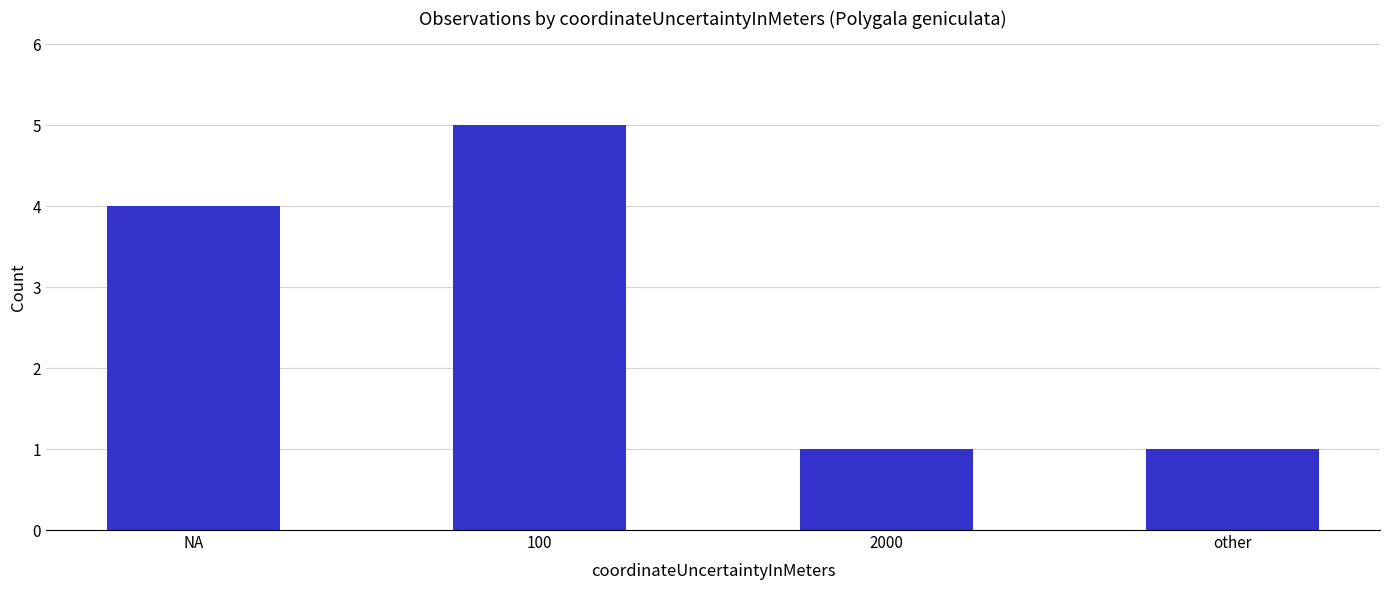

Approximately how many times larger is the value at 100 compared to 2000?

5.0